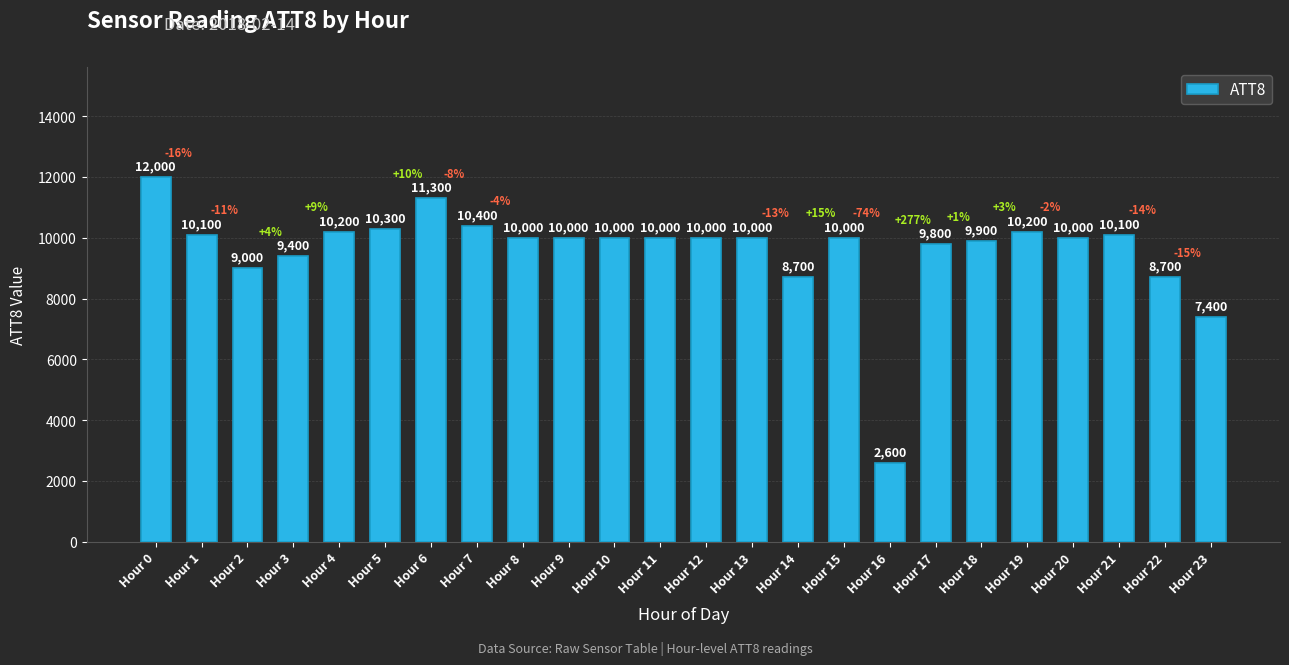

How many data points are less than 10000?

8